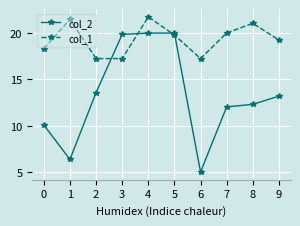

How many distinct data groups are displayed?

2